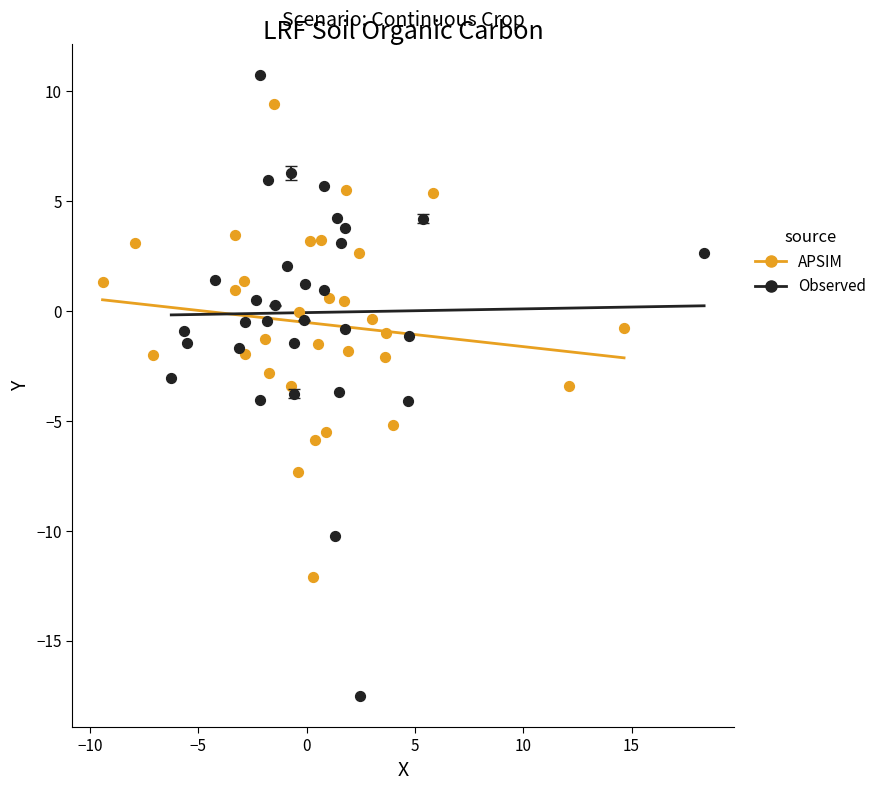

Which series has the largest Y range (max minus min)?

Observed